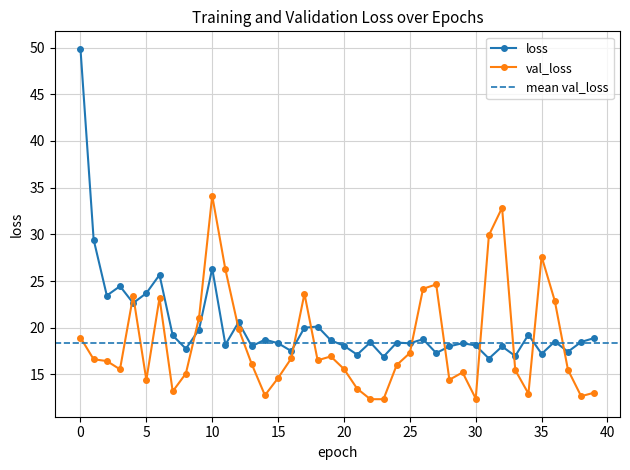

Which series ends up on top after the final intersection of val_loss and loss?

loss